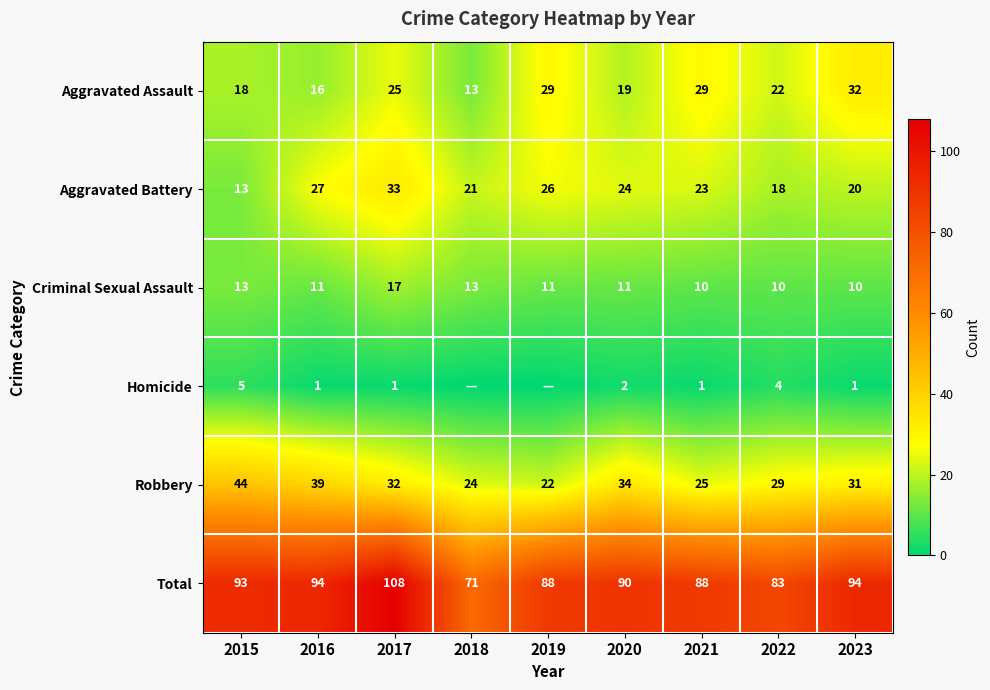

How many categories are shown in the chart?

9